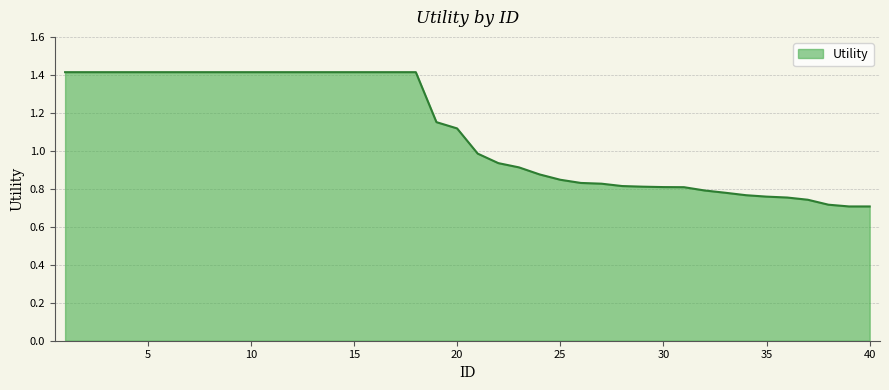

What is the greatest value displayed?

1.4